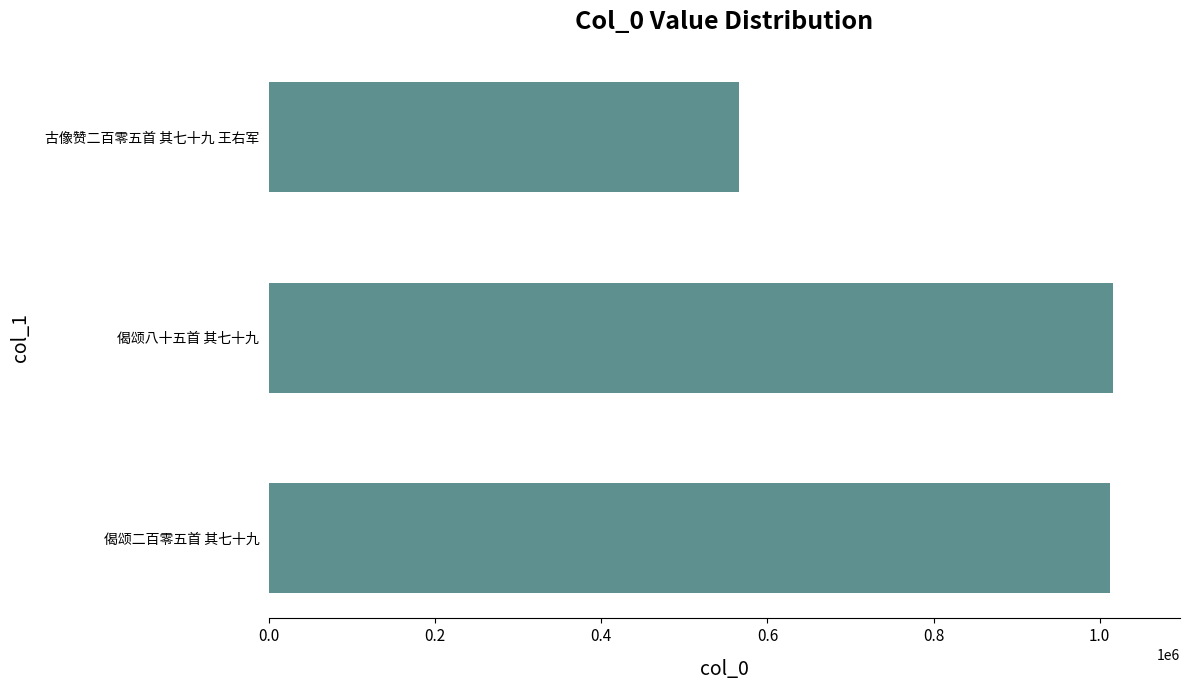

Which has a higher value, 古像赞二百零五首 其七十九 王右军 or 偈颂二百零五首 其七十九?

偈颂二百零五首 其七十九